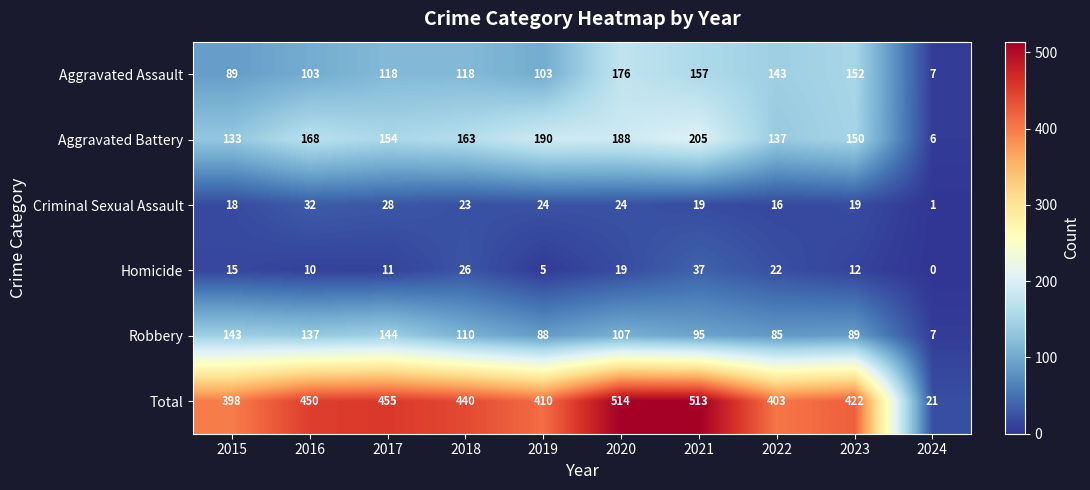

Rank the series by their maximum value, from highest to lowest.

Total, Aggravated Battery, Aggravated Assault, Robbery, Homicide, Criminal Sexual Assault